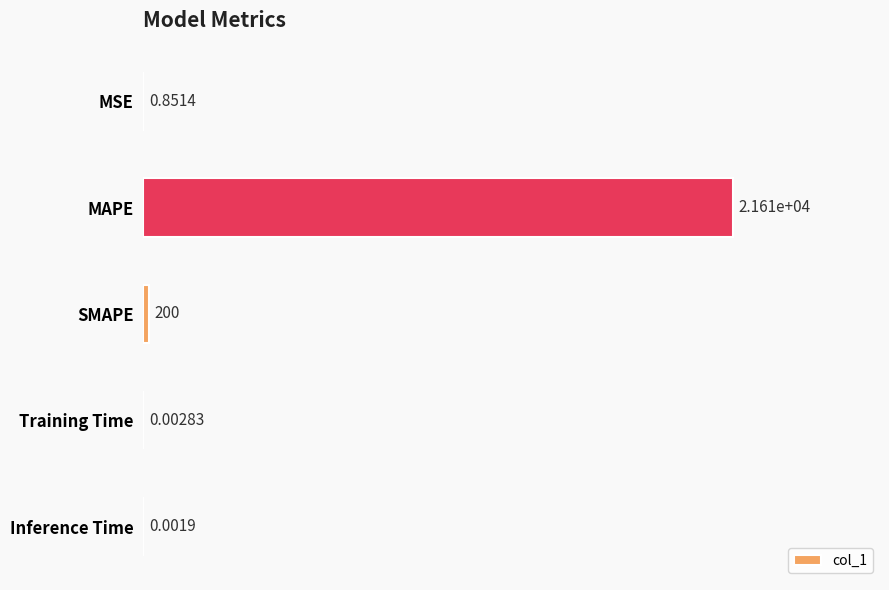

At which label is the value closest to 10803?

SMAPE